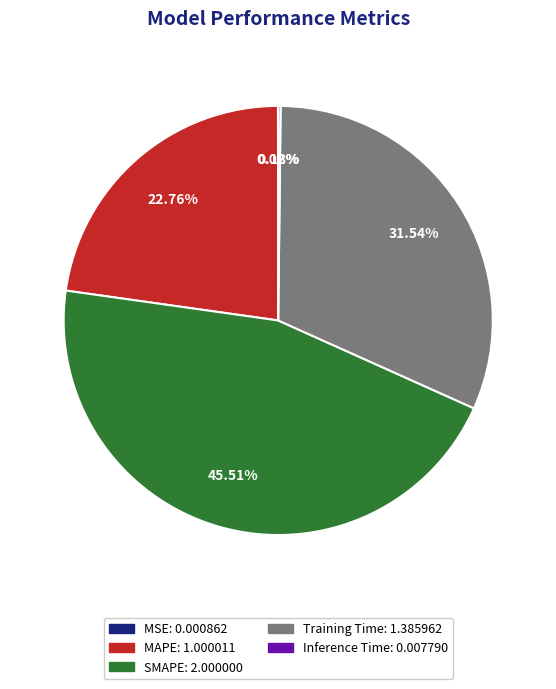

Do Training Time and SMAPE together represent more than half of the pie?

Yes